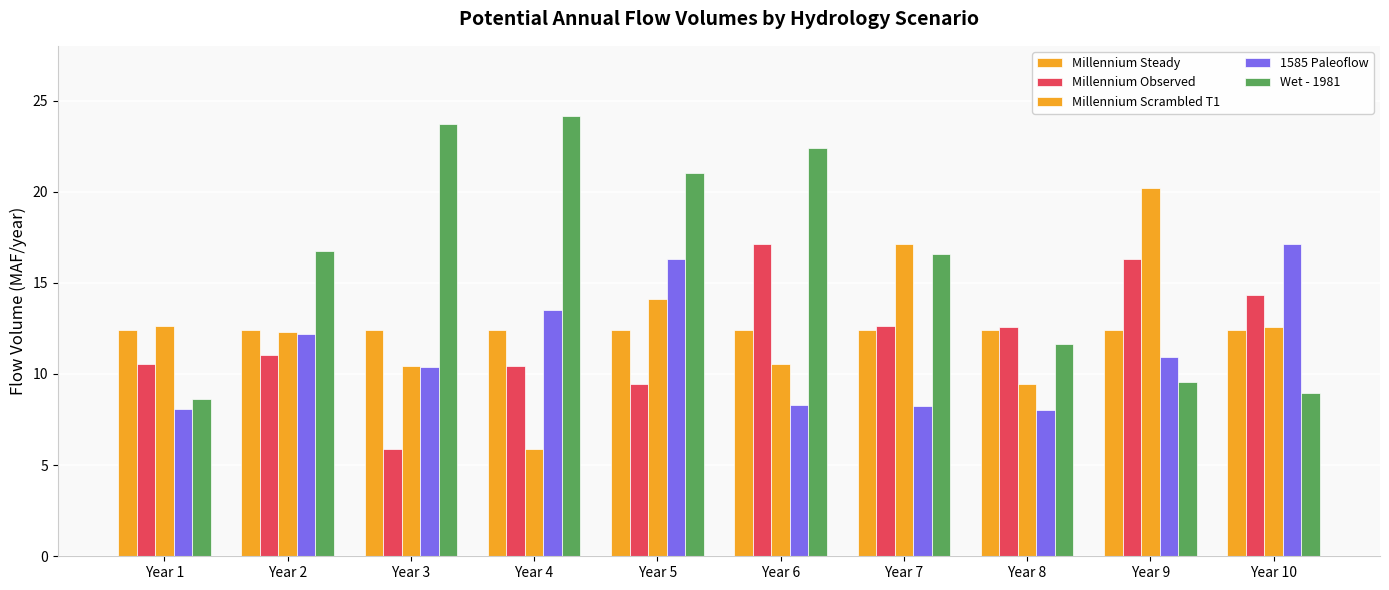

What is the average value of the Millennium Steady series?

12.4